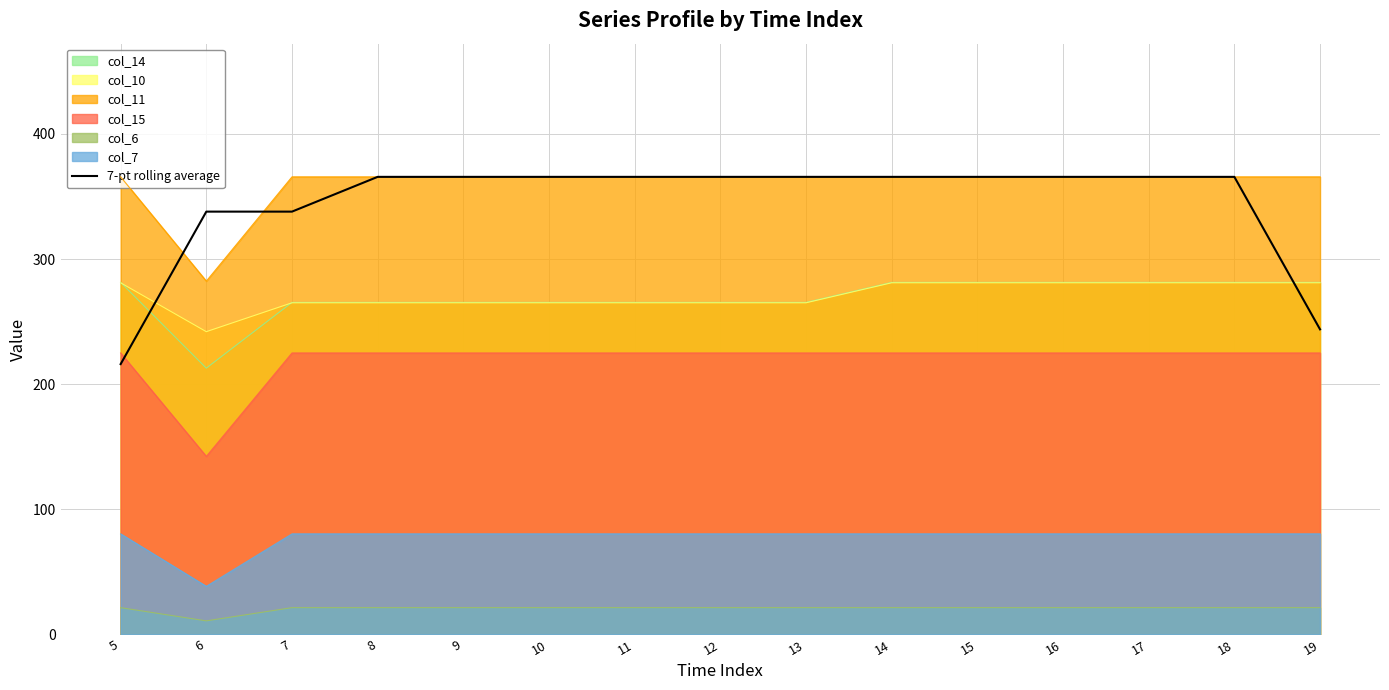

The chart shows a value of 649.6 at 11. True or false?

False